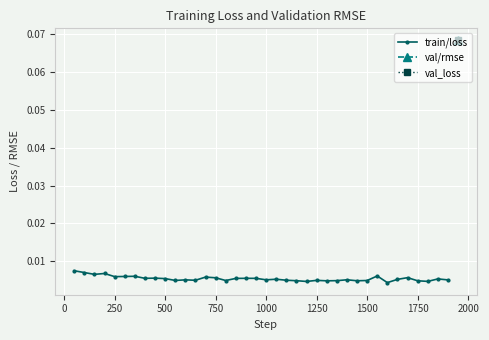

Count the train/loss values in the range 0 to 1.

38